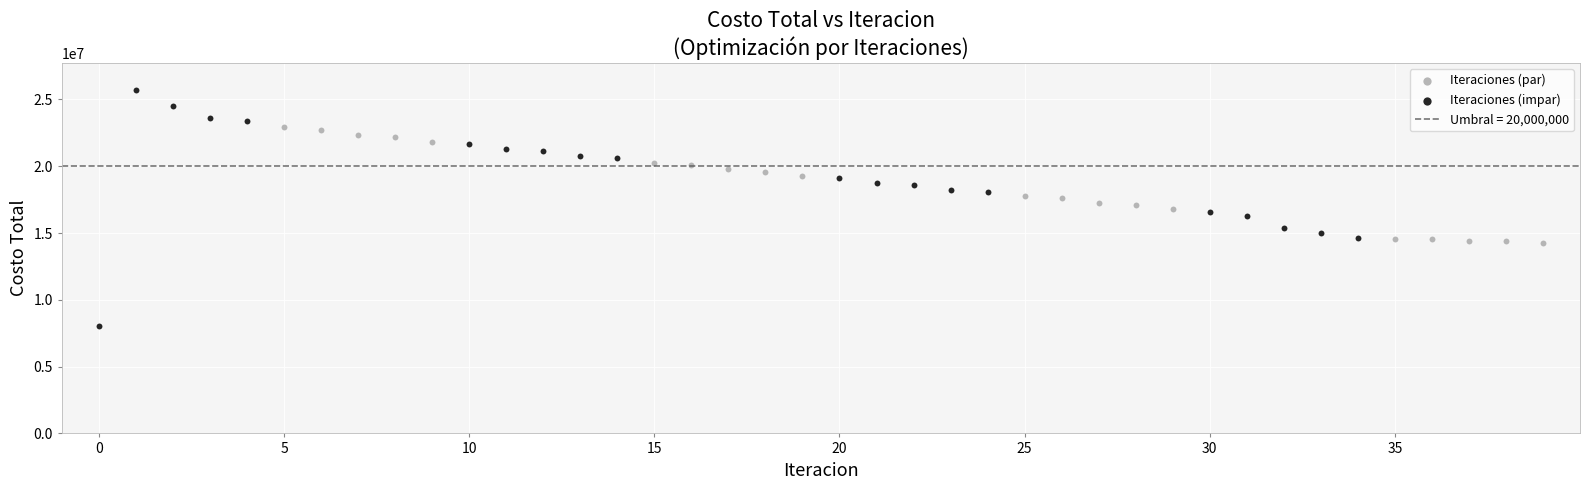

Which series reaches the minimum Y coordinate?

Iteraciones (impar)